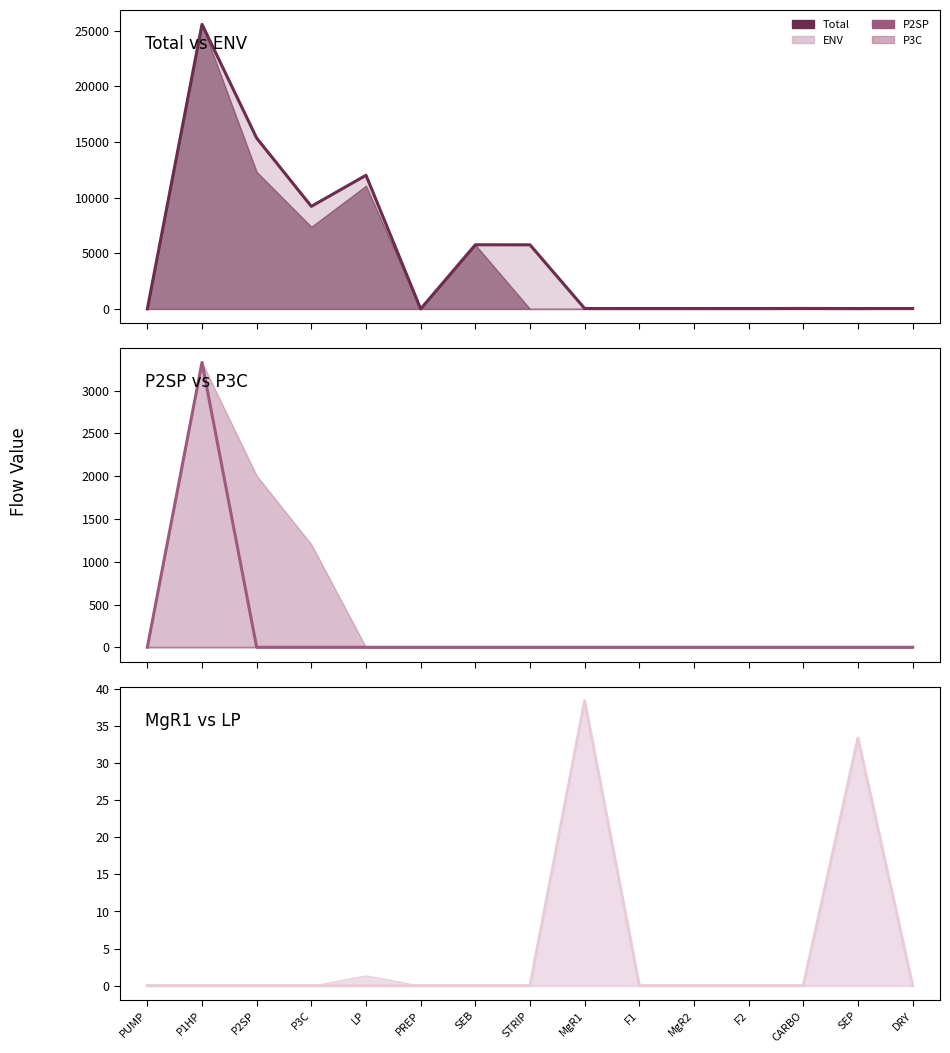

What is the average value of the MgR1 series?

4.8